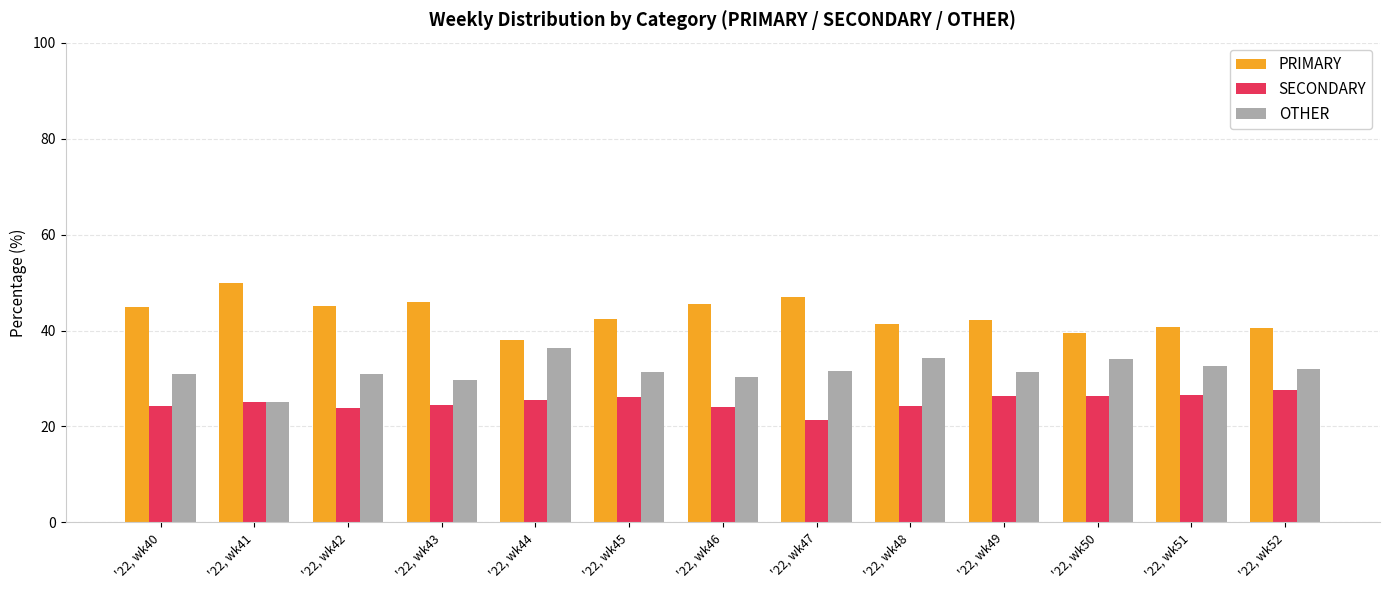

What is the total value across all series at '22, wk47?

100.0